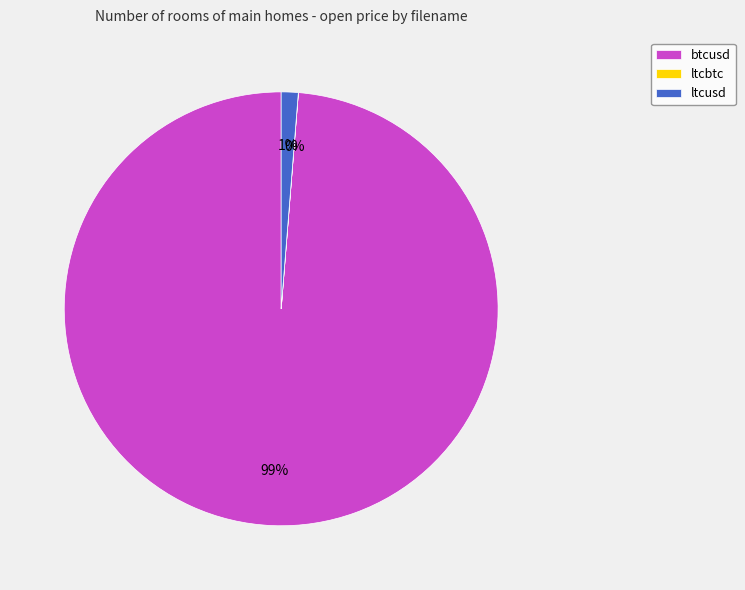

Which slice represents more than half of the pie?

btcusd